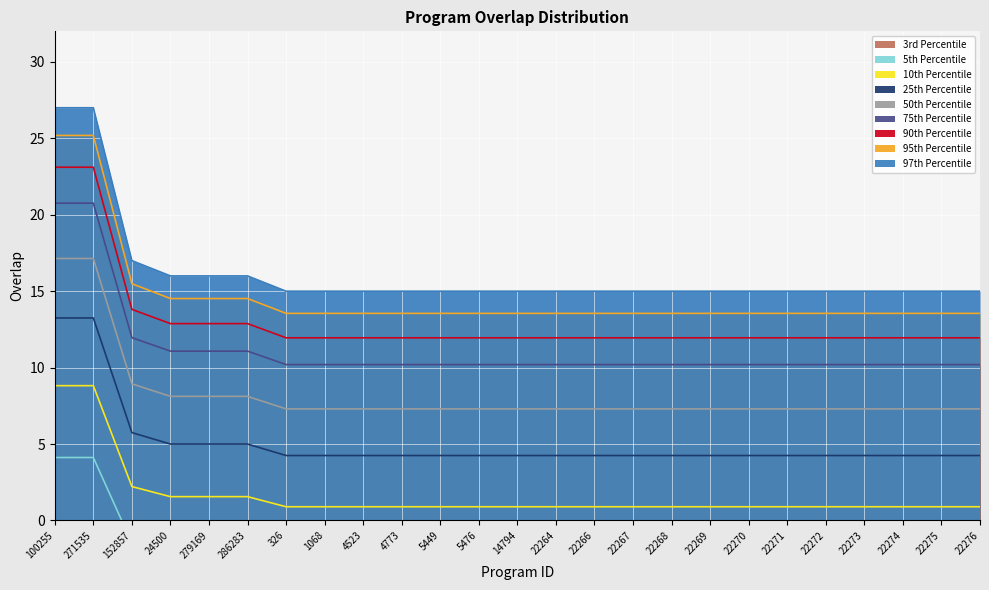

Rank the categories by value from lowest to highest.

326, 1068, 4523, 4773, 5449, 5476, 14794, 22264, 22266, 22267, 22268, 22269, 22270, 22271, 22272, 22273, 22274, 22275, 22276, 24500, 279169, 286283, 152857, 100255, 271535